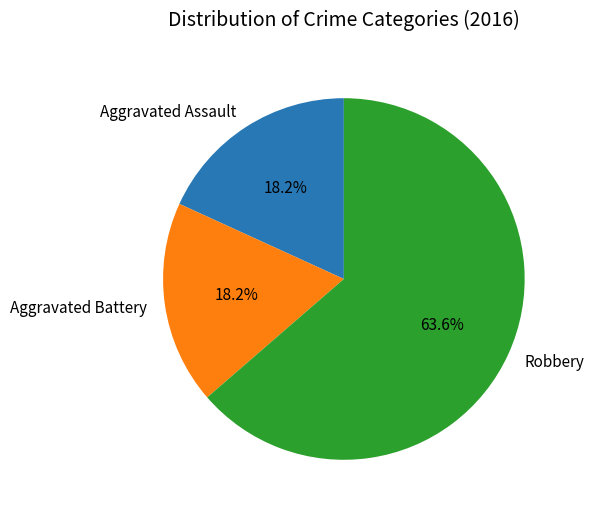

To the nearest percent, what percentage of the pie is Robbery?

64%